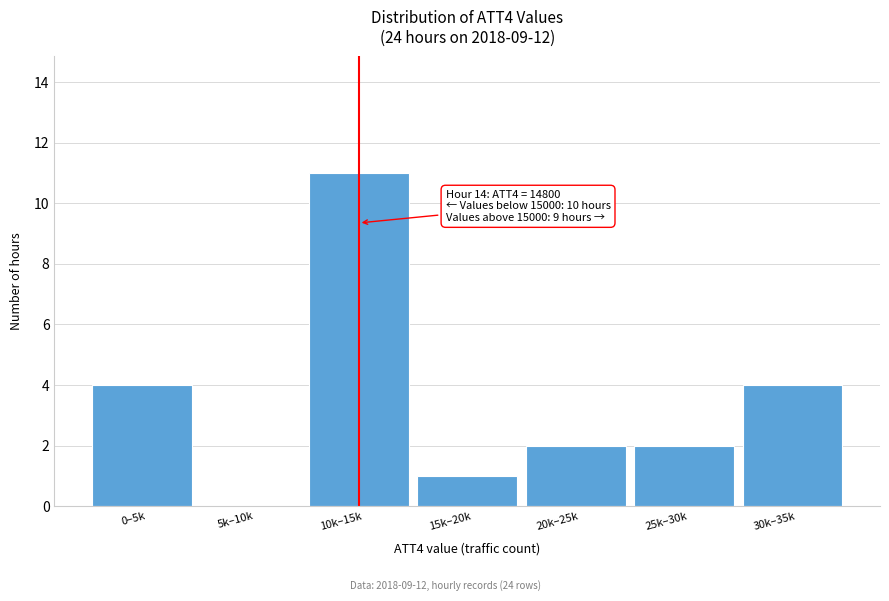

Reading left to right, transcribe all the data shown in this chart.

0–5k=4	5k–10k=0	10k–15k=11	15k–20k=1	20k–25k=2	25k–30k=2	30k–35k=4